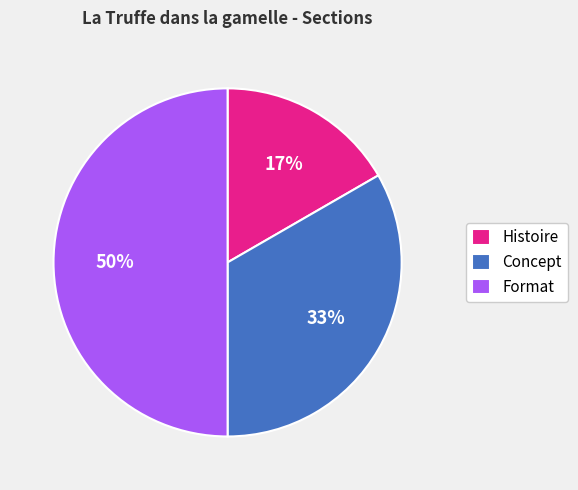

Rank the categories by value from highest to lowest.

Format, Concept, Histoire